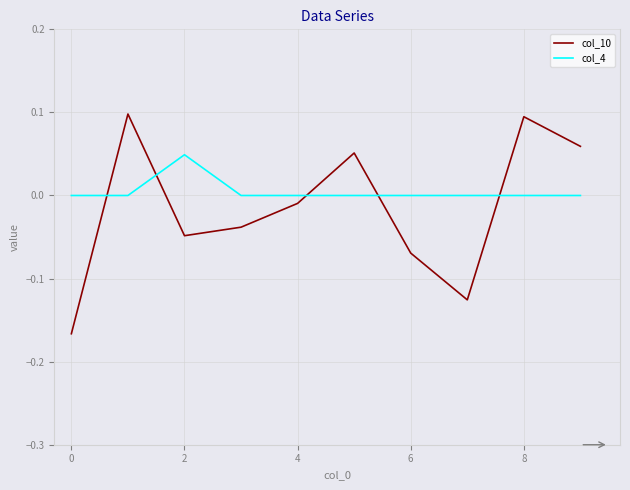

Count the col_4 values in the range 0 to 1.

10